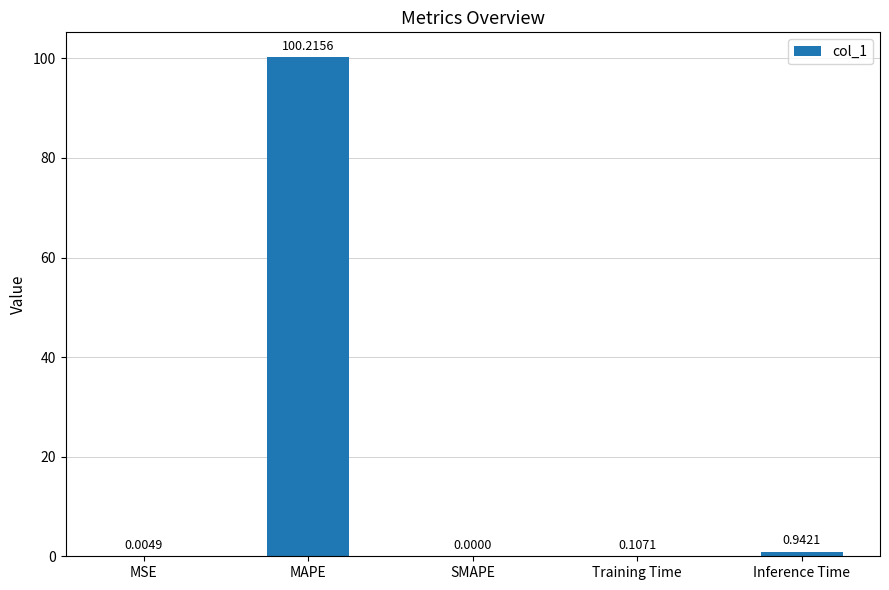

At which label is the value closest to 50?

Inference Time